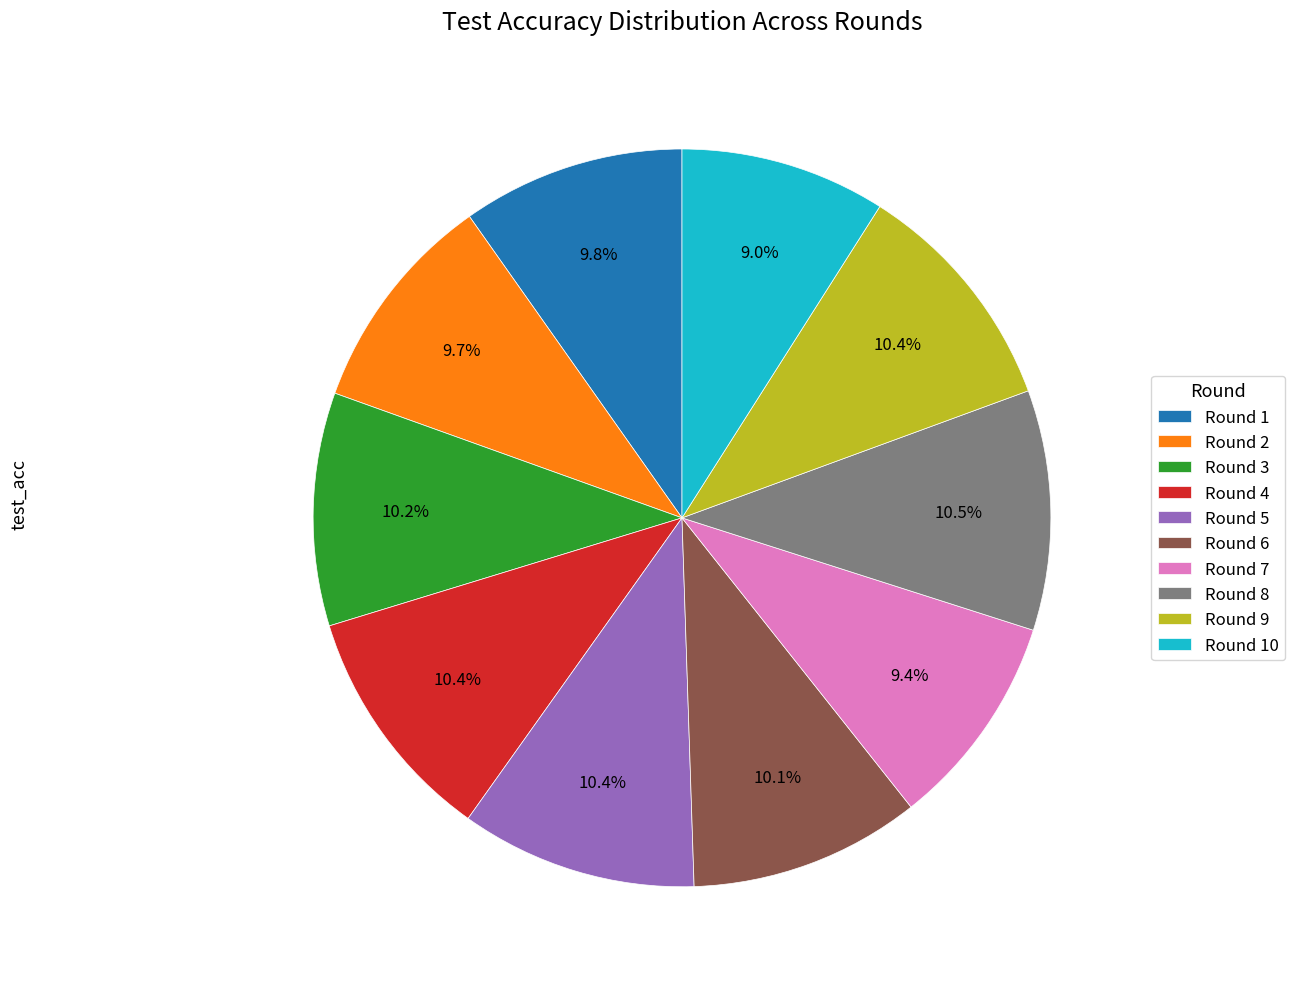

Count the number of slices in the pie.

10